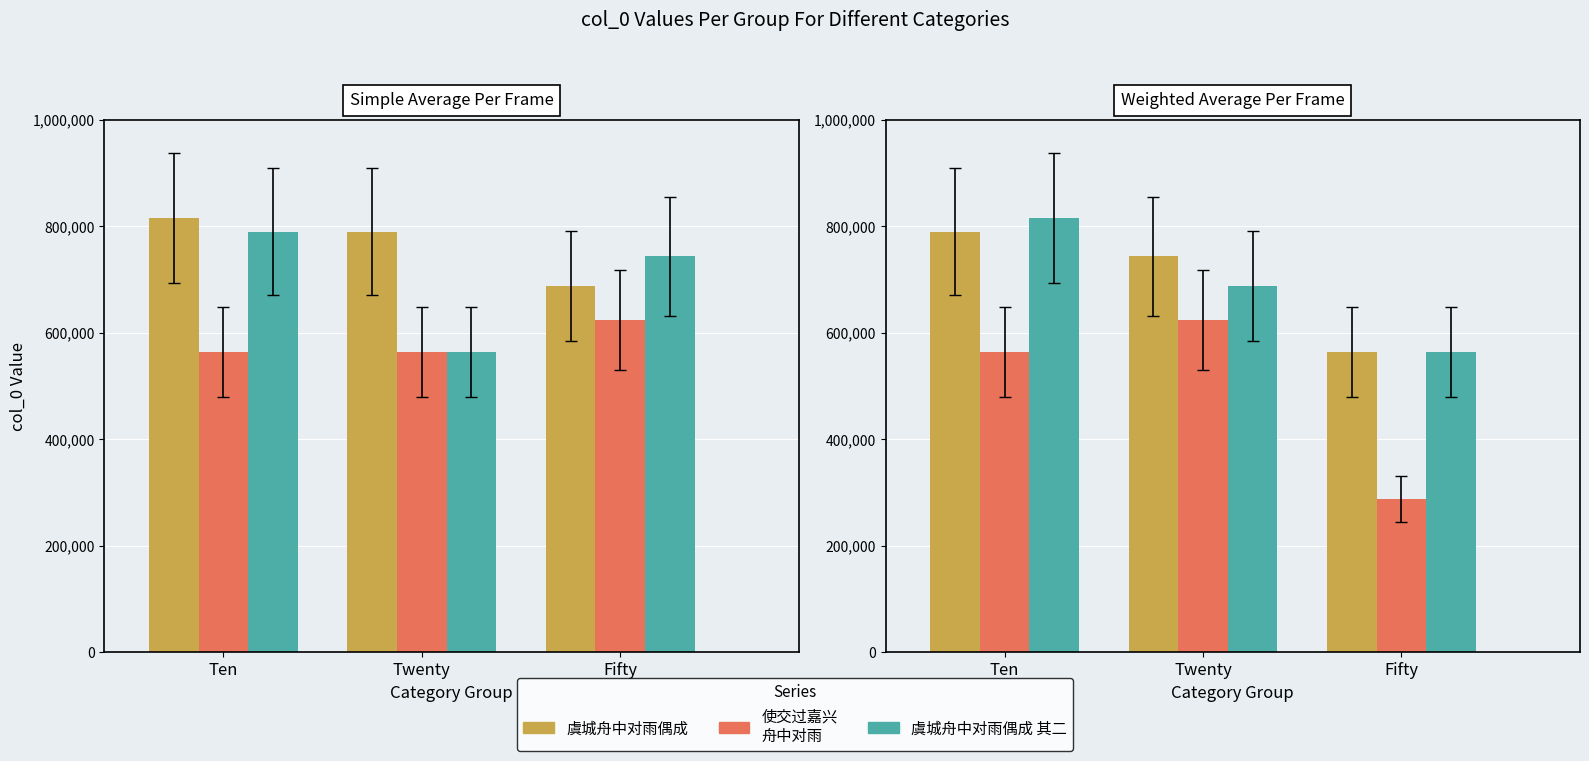

Which series has the widest spread of values?

使交过嘉兴
舟中对雨